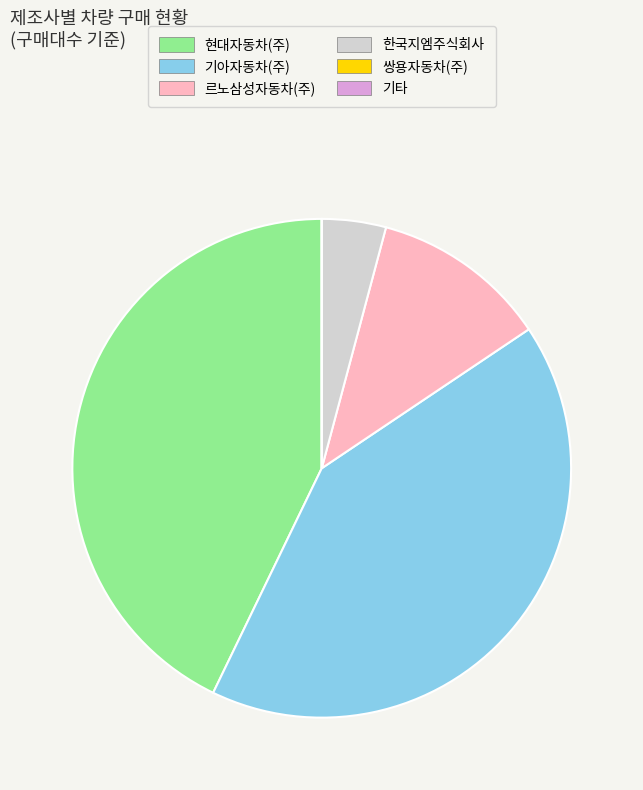

What is the largest slice in the pie chart?

현대자동차(주)